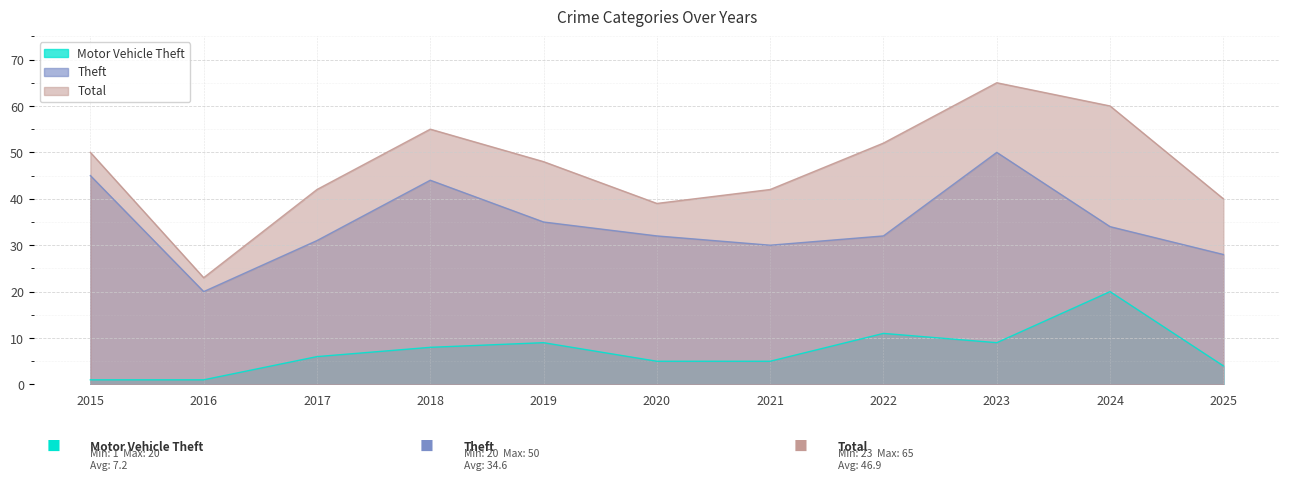

What is the difference between the Motor Vehicle Theft values at 2017 and 2018?

2